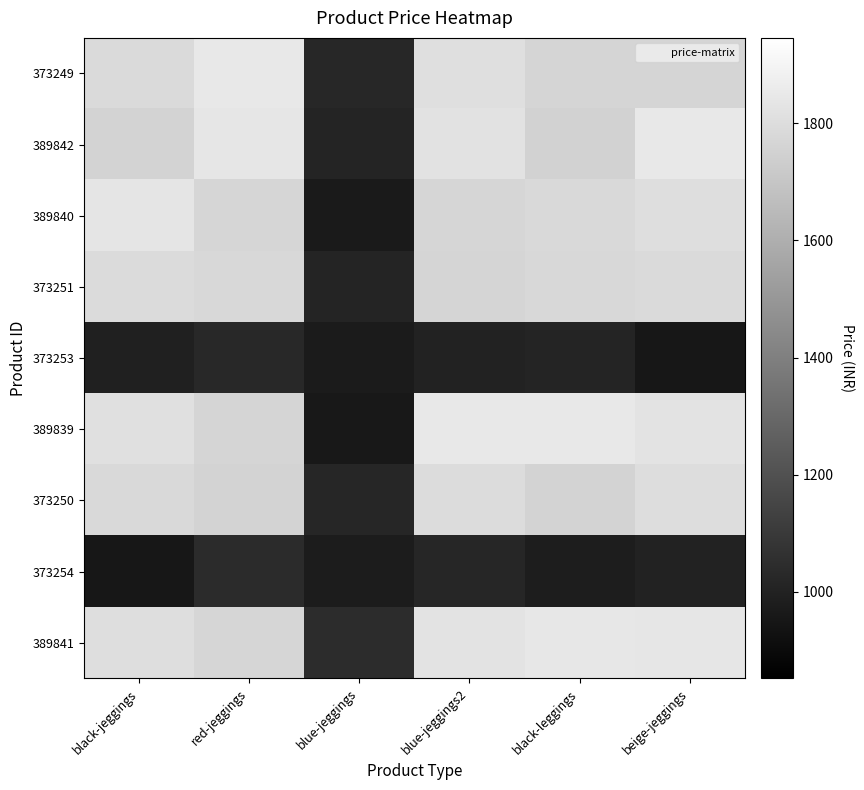

What is the total value across all series at beige-jeggings?

14619.2